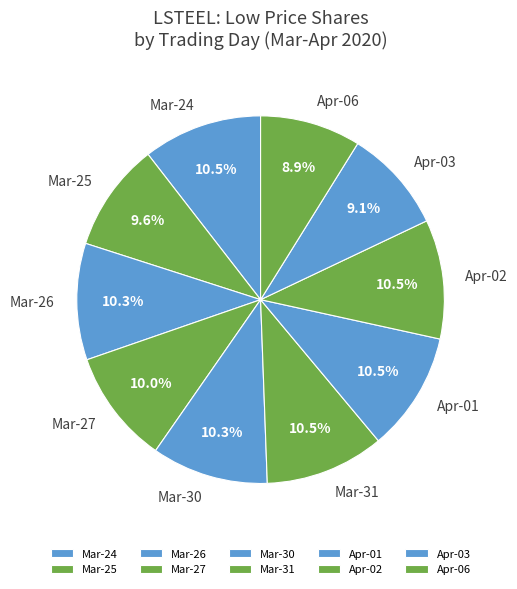

Is there any slice that represents more than half of the pie?

No